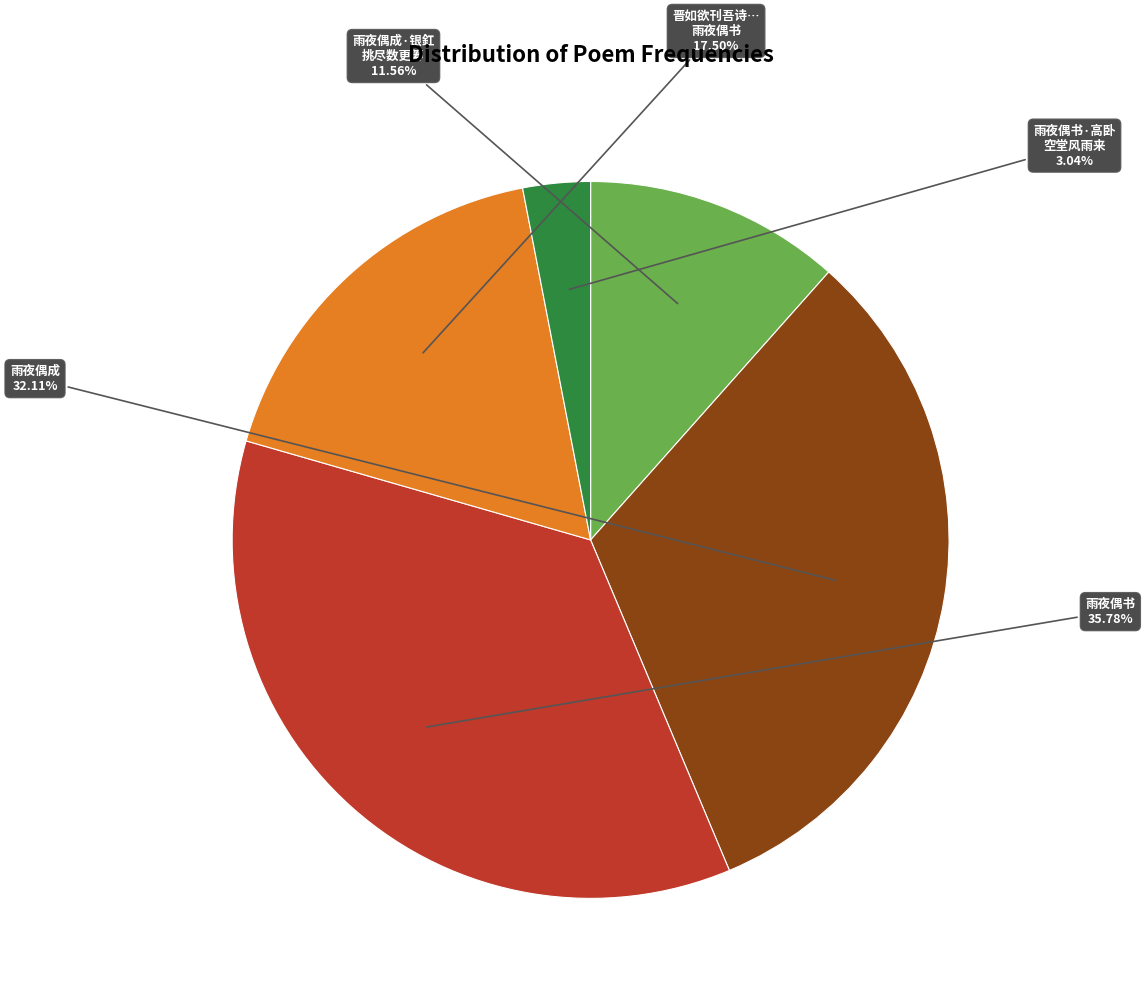

Is there a majority slice in this chart?

No